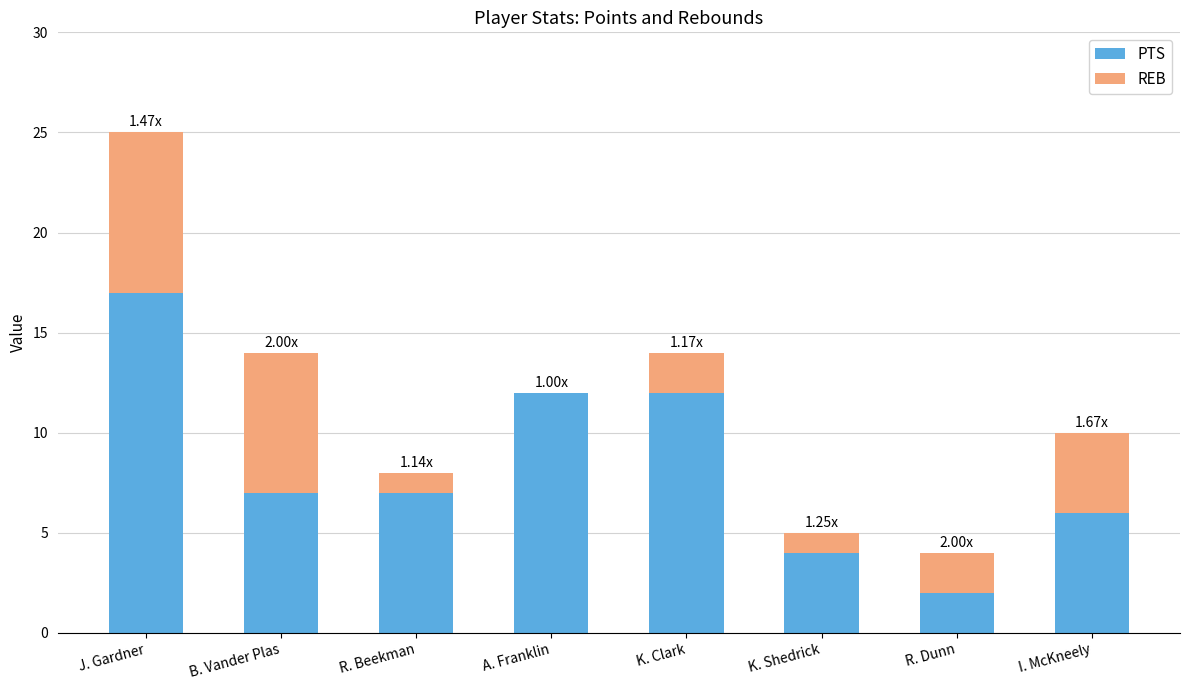

The PTS series shows 3 at R. Beekman. True or false?

False